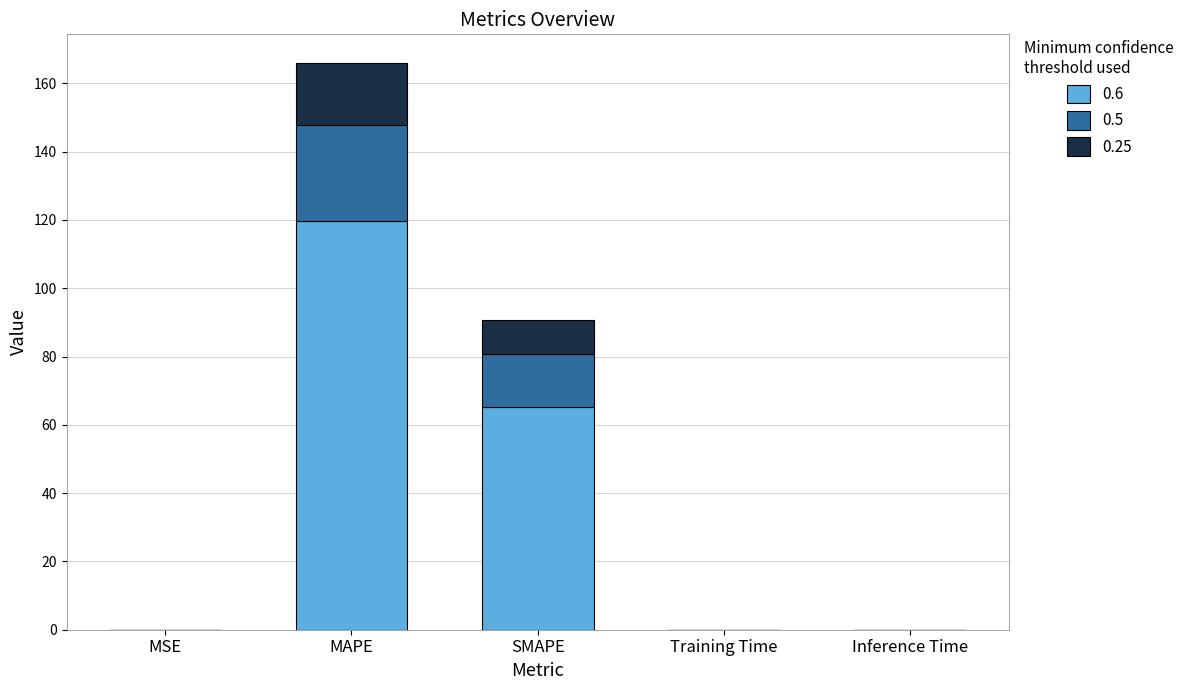

The 0.6 series shows 65.3 at SMAPE. True or false?

True